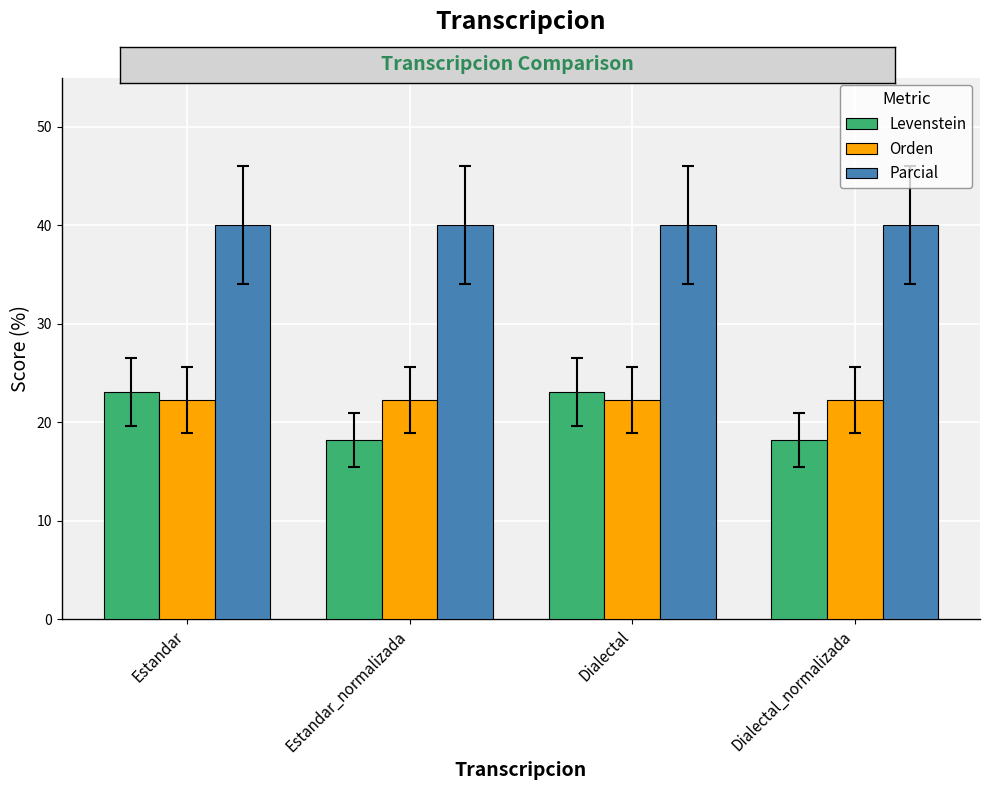

At how many categories does at least one series exceed 20?

4